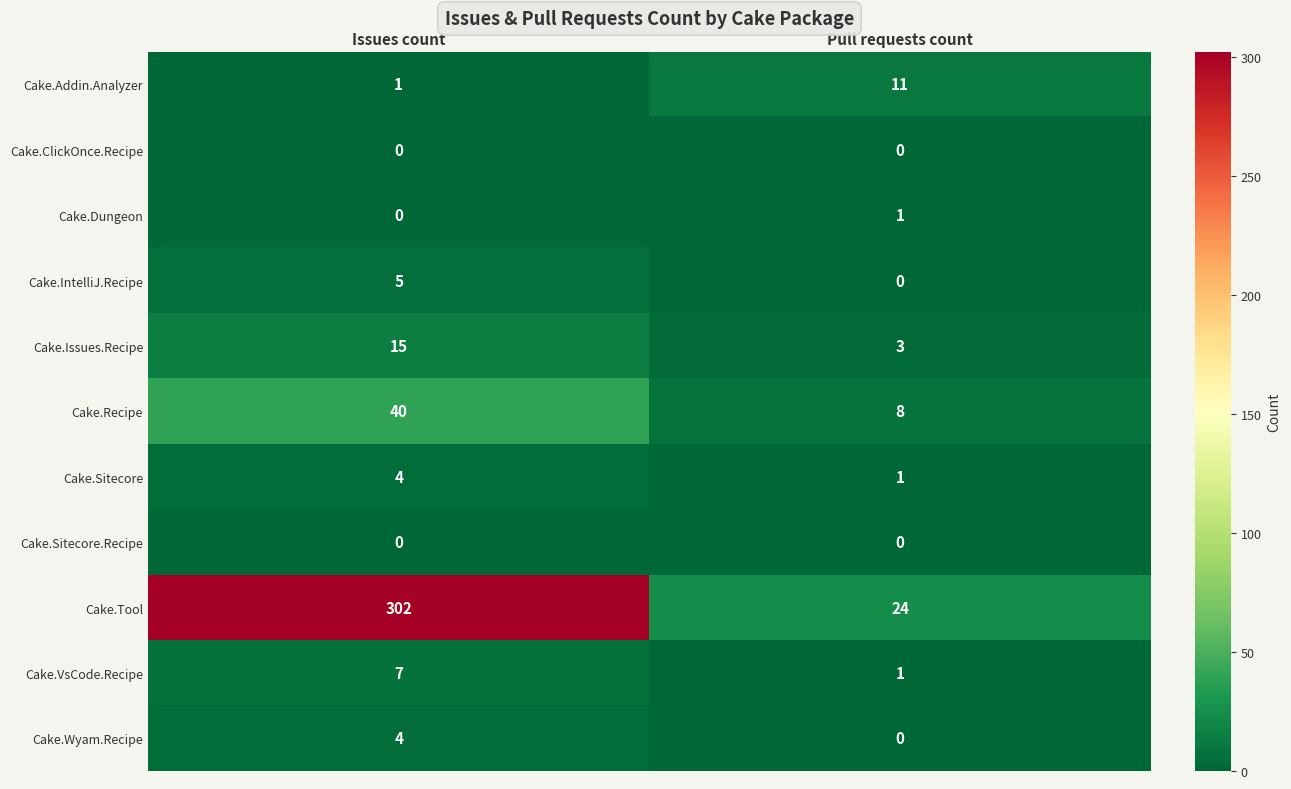

What is the difference between the Cake.IntelliJ.Recipe values at Issues count and Pull requests count?

5